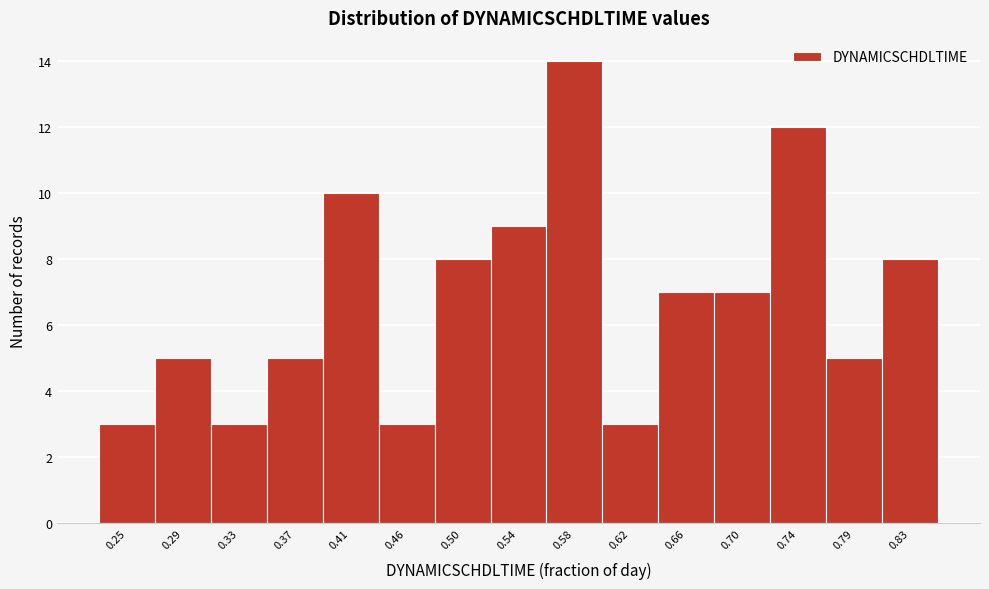

Reading left to right, extract all data points from this chart.

0.25=3	0.29=5	0.33=3	0.37=5	0.41=10	0.46=3	0.50=8	0.54=9	0.58=14	0.62=3	0.66=7	0.70=7	0.74=12	0.79=5	0.83=8